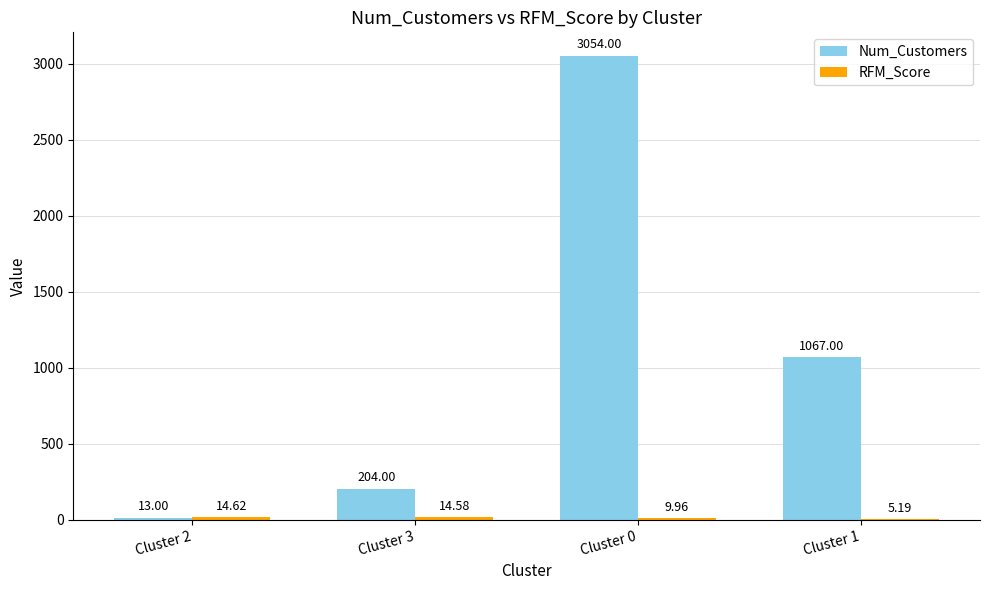

What is the approximate value of Num_Customers at Cluster 1?

1067.0